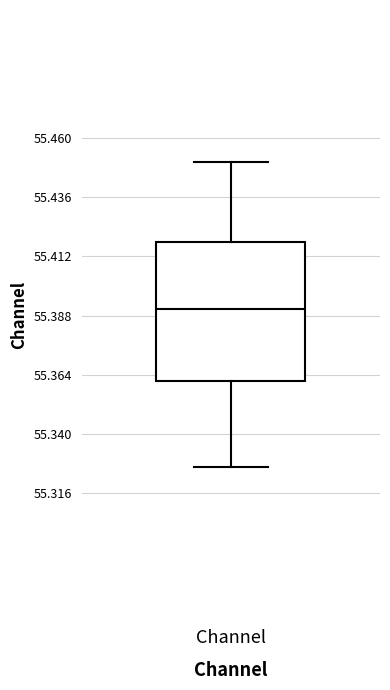

Read this box plot against the y-axis: the position of the median line, the range covered by the box, and the ends of both whiskers. The values are not printed on the chart, so give them approximately, as read against the axis.

median 55.390, box 55.360 to 55.420, whiskers 55.325 to 55.450